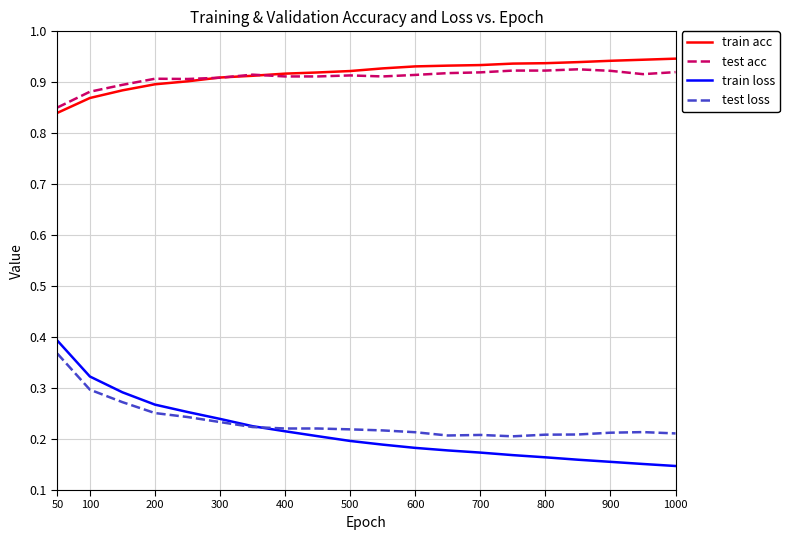

Which series has the widest spread of values?

train loss